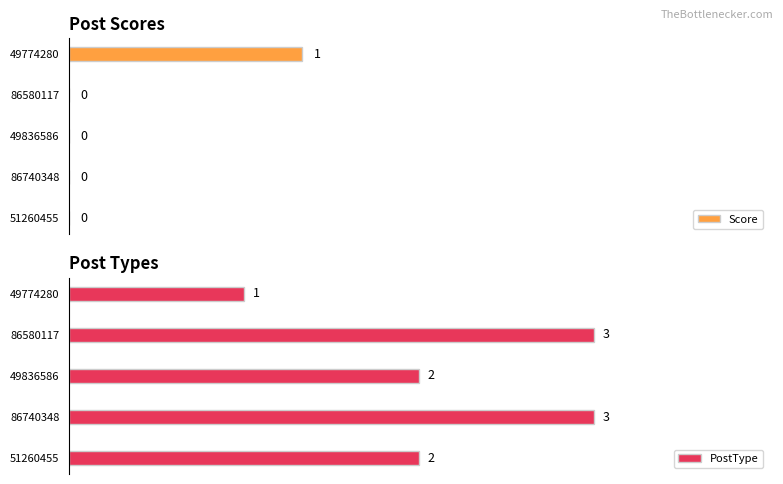

What is the approximate value of PostType at 86740348?

3